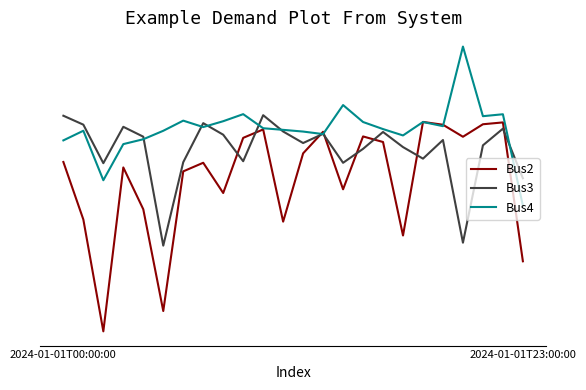

Which series has the largest total across all categories?

Bus4